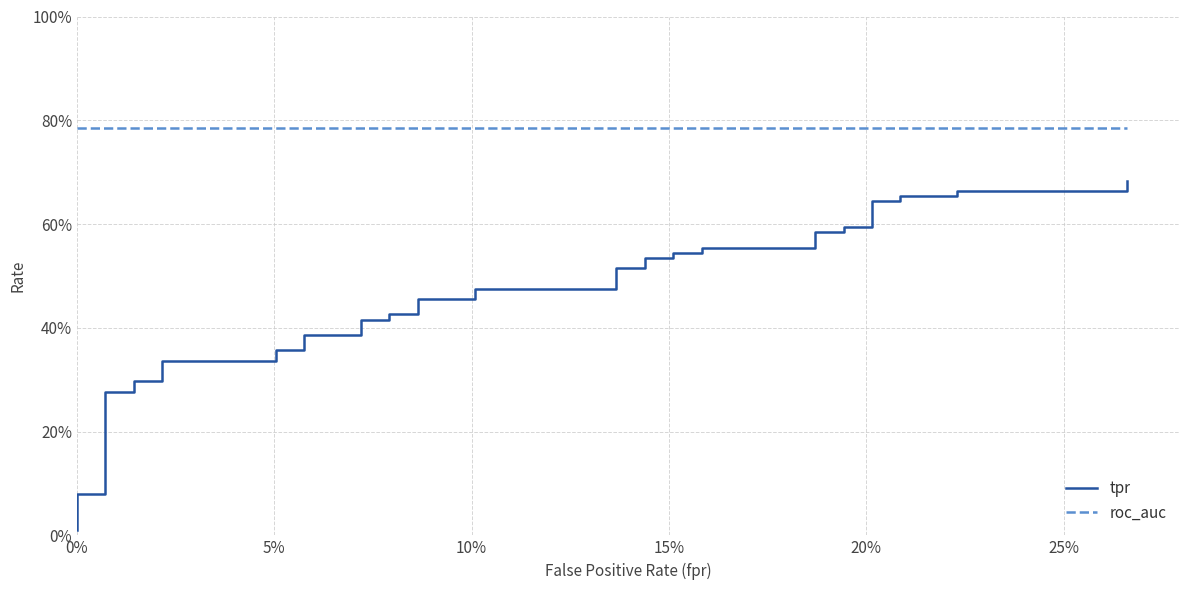

Reading right to left, transcribe all the data shown in this chart.

tpr: 0.7	0.7	0.7	0.7	0.7	0.6	0.6	0.6	0.6	0.6	0.6	0.6	0.6	0.5	0.5	0.5	0.5	0.5	0.5	0.5	0.5	0.5	0.5	0.4	0.4	0.4	0.4	0.4	0.4	0.4	0.4	0.3	0.3	0.3	0.3	0.3	0.3	0.1	0.1	0.0
roc_auc: 0.8	0.8	0.8	0.8	0.8	0.8	0.8	0.8	0.8	0.8	0.8	0.8	0.8	0.8	0.8	0.8	0.8	0.8	0.8	0.8	0.8	0.8	0.8	0.8	0.8	0.8	0.8	0.8	0.8	0.8	0.8	0.8	0.8	0.8	0.8	0.8	0.8	0.8	0.8	0.8